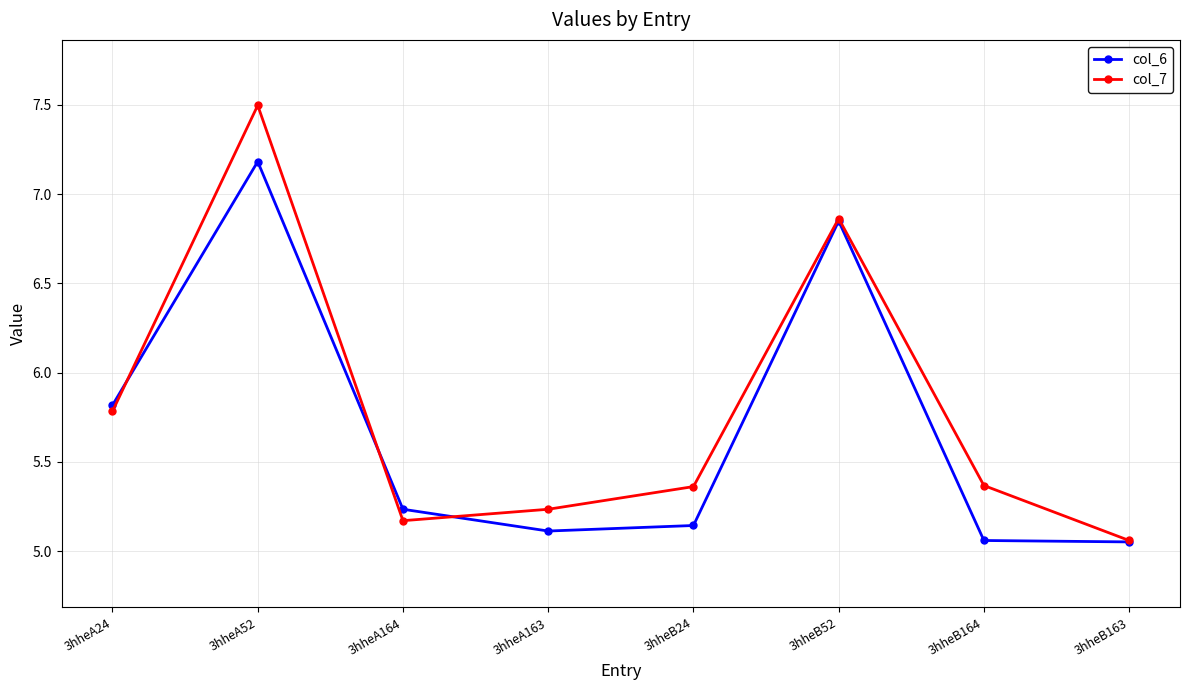

At which category is the sum across all series the highest?

3hheA52